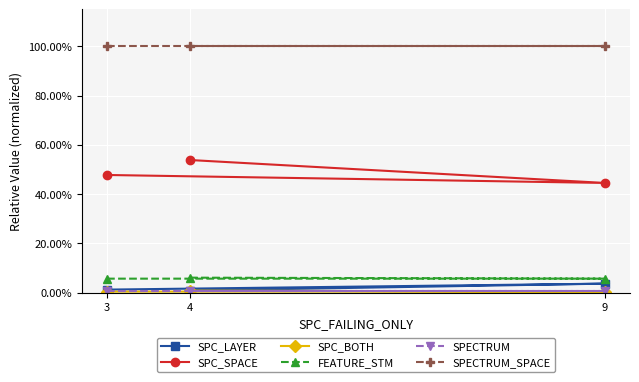

Is this an area chart (filled region under the line)?

No